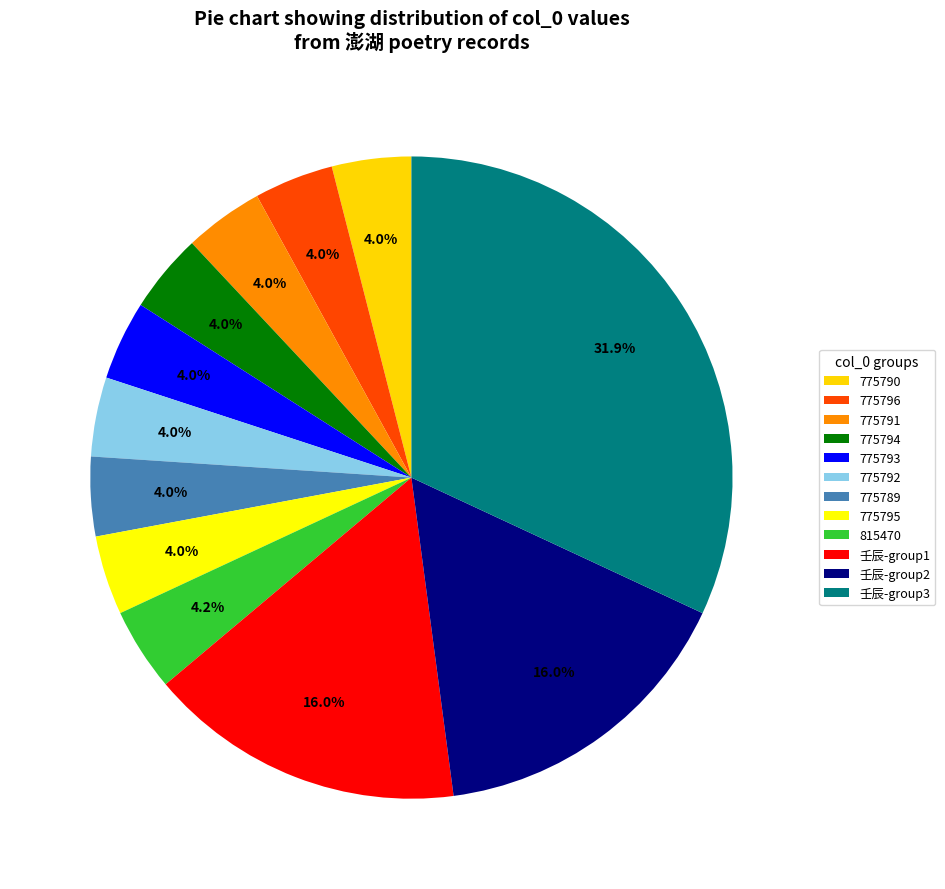

How many slices are in this pie chart?

12